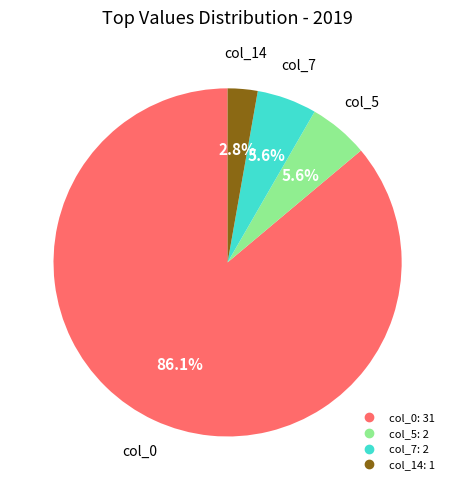

To the nearest percent, what portion does col_0 represent?

86%